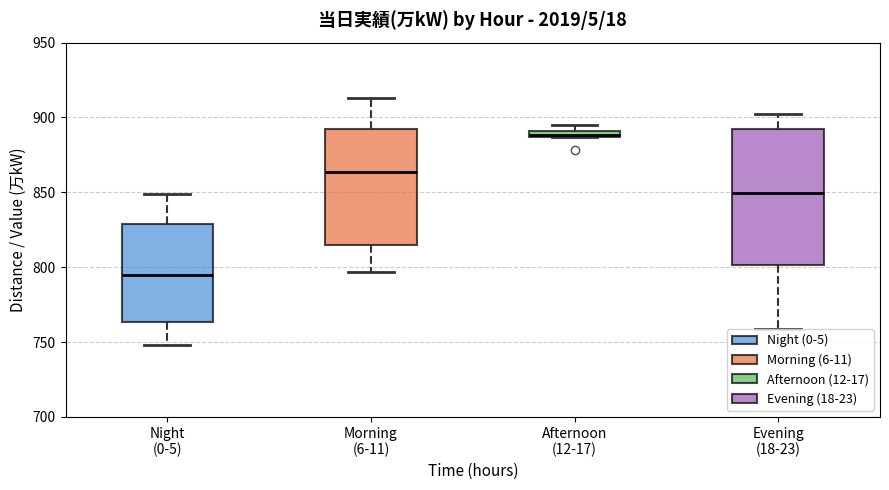

Which box has the highest median line?

Afternoon (12-17)